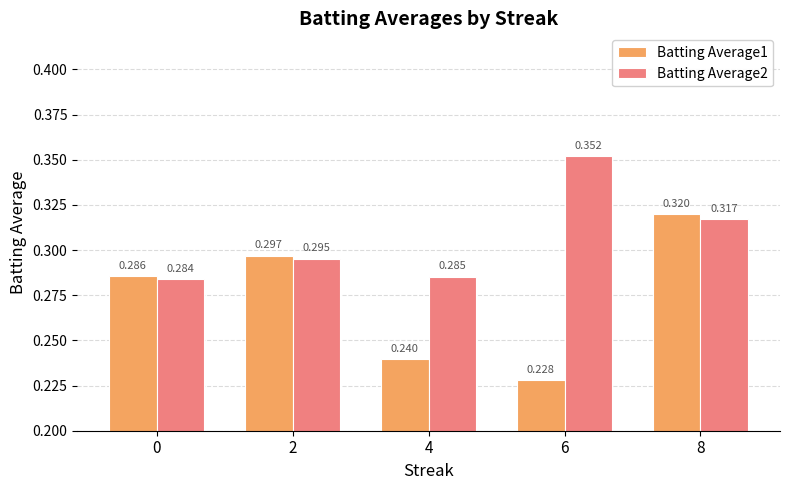

Which series has the largest range (max minus min)?

Batting Average1